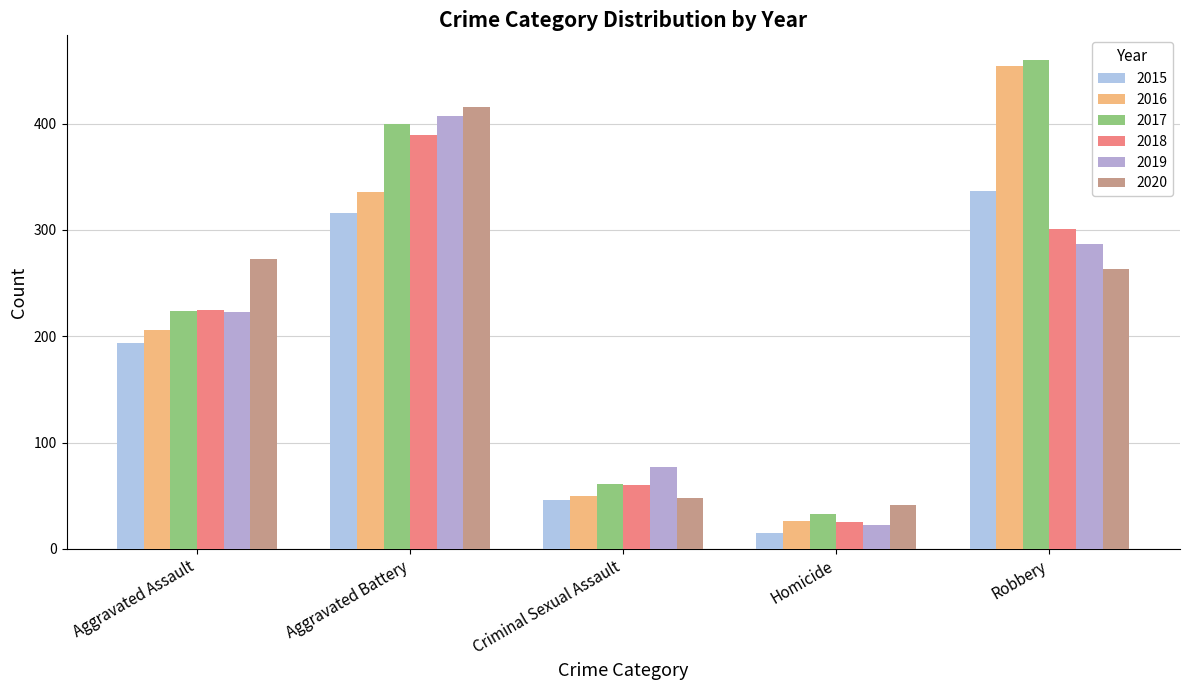

Reading left to right, what are all the values shown in this chart?

2015: Aggravated Assault=194	Aggravated Battery=316	Criminal Sexual Assault=46	Homicide=15	Robbery=337
2016: Aggravated Assault=206	Aggravated Battery=336	Criminal Sexual Assault=50	Homicide=26	Robbery=454
2017: Aggravated Assault=224	Aggravated Battery=400	Criminal Sexual Assault=61	Homicide=33	Robbery=460
2018: Aggravated Assault=225	Aggravated Battery=389	Criminal Sexual Assault=60	Homicide=25	Robbery=301
2019: Aggravated Assault=223	Aggravated Battery=407	Criminal Sexual Assault=77	Homicide=22	Robbery=287
2020: Aggravated Assault=273	Aggravated Battery=416	Criminal Sexual Assault=48	Homicide=41	Robbery=263